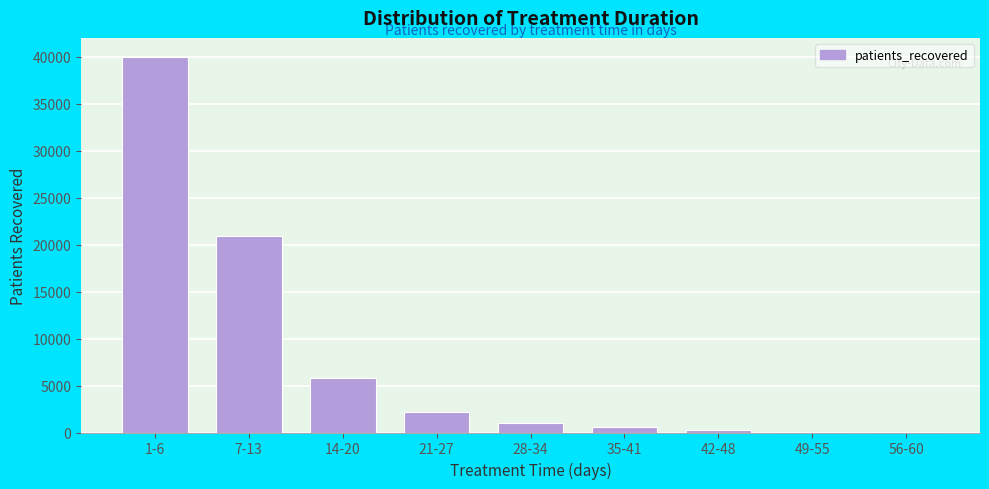

What is the sum of all values?

70816